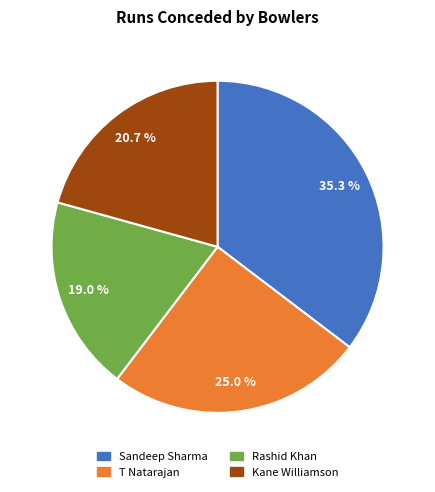

Rank the categories by value from lowest to highest.

Rashid Khan, Kane Williamson, T Natarajan, Sandeep Sharma